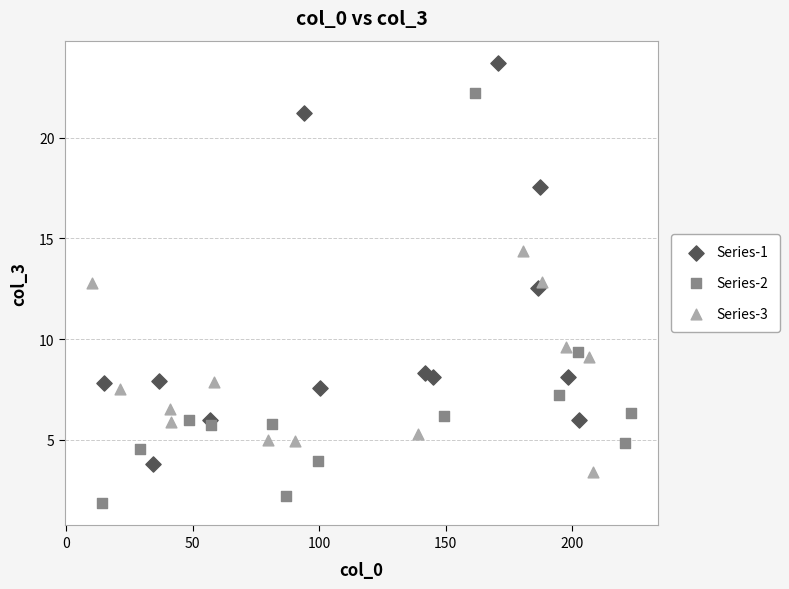

What are all the series names shown in the legend?

Series-1, Series-2, Series-3